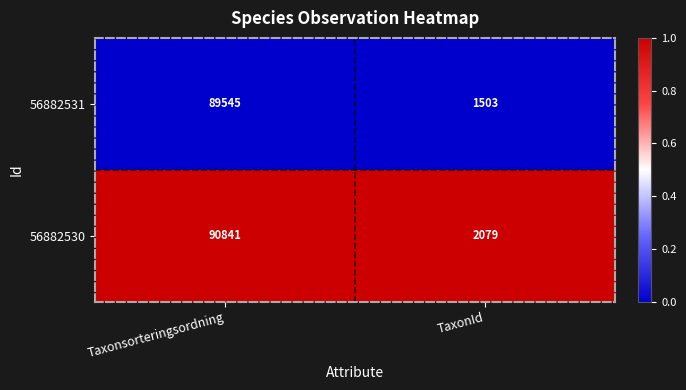

Reading left to right, transcribe all the data shown in this chart.

56882531: 89545	1503
56882530: 90841	2079